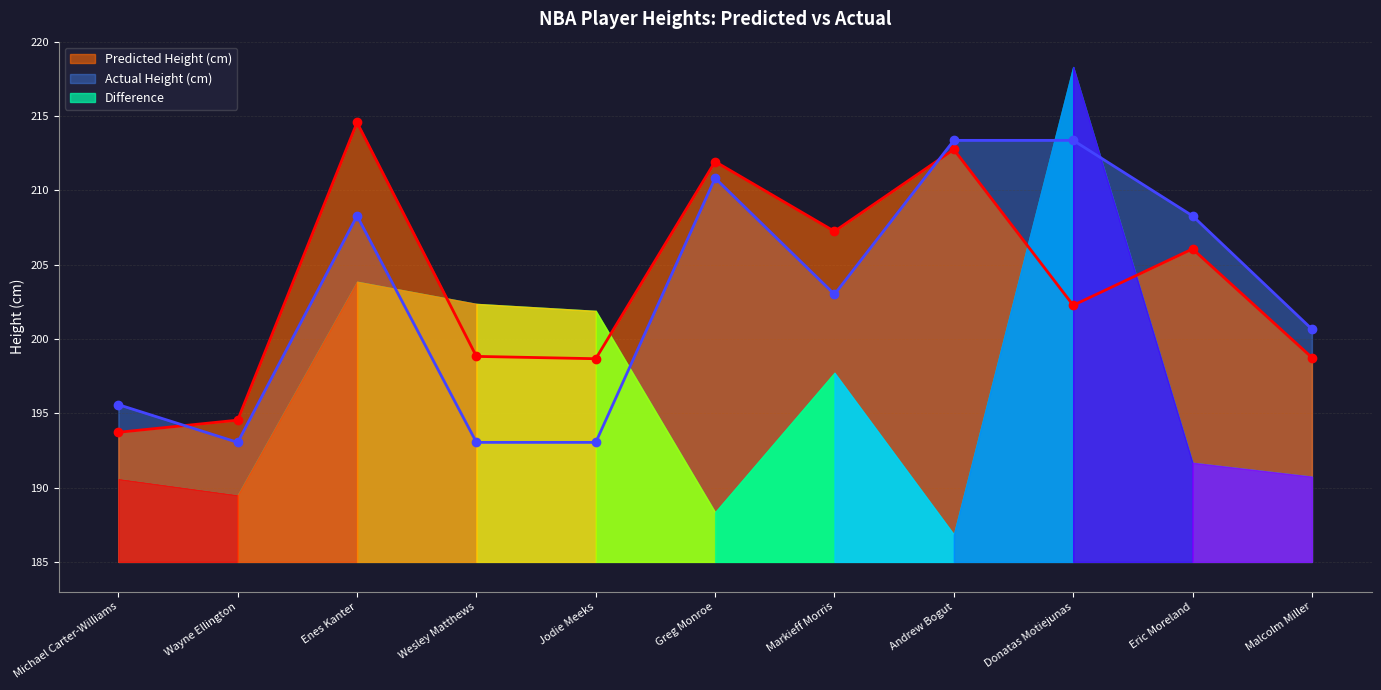

Reading right to left, extract all data points from this chart.

Predicted Height (cm): 198.7	206.1	202.3	212.7	207.2	211.9	198.7	198.8	214.6	194.5	193.7
Actual Height (cm): 200.7	208.3	213.4	213.4	203.0	210.8	193.0	193.0	208.3	193.0	195.6